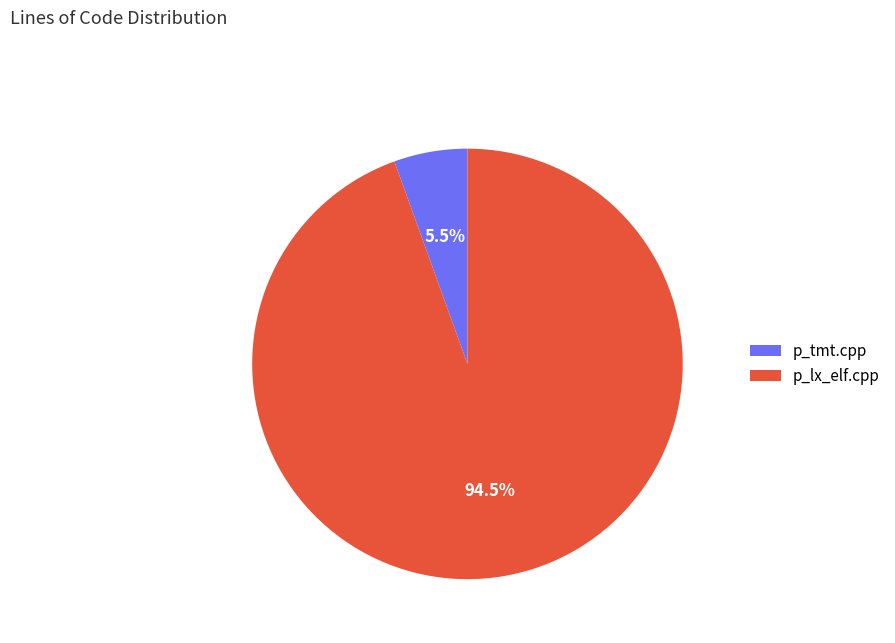

What is the majority slice?

p_lx_elf.cpp